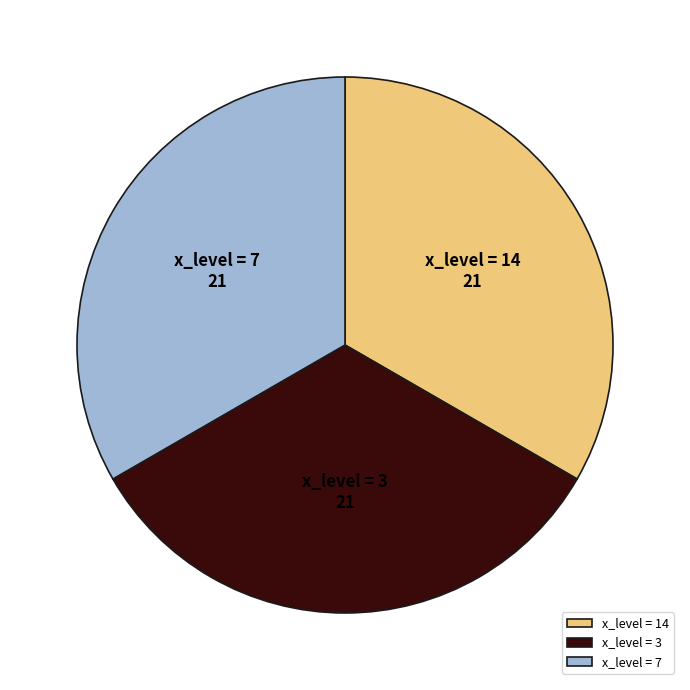

Is there any slice that represents more than half of the pie?

No